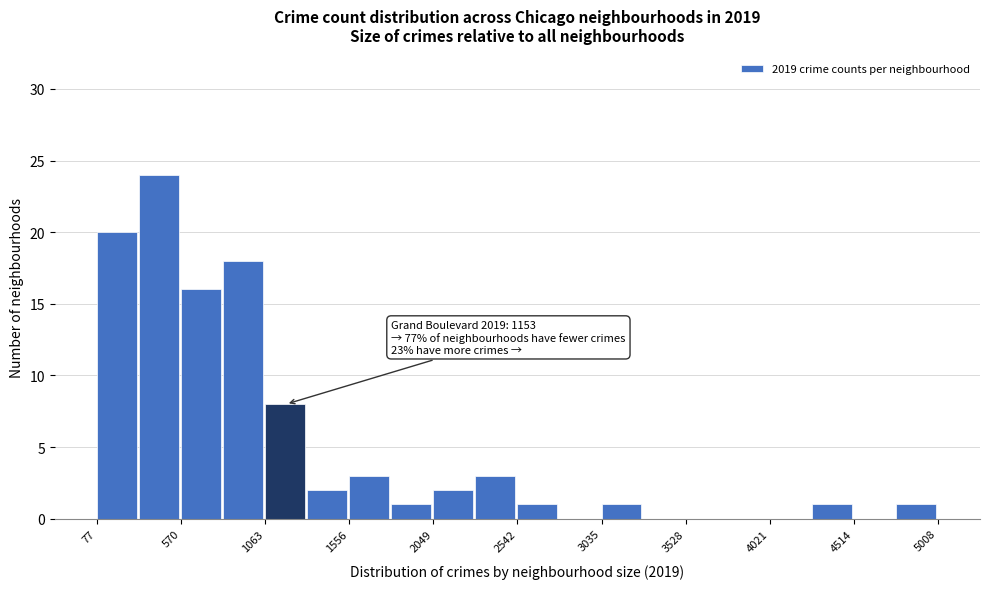

Over which range of the x-axis is the bar tallest?

300 to 550